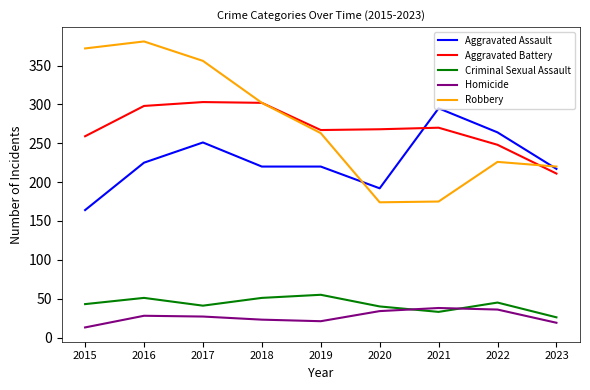

Is the value of Criminal Sexual Assault at 2020 greater than the value of Homicide at 2023?

Yes